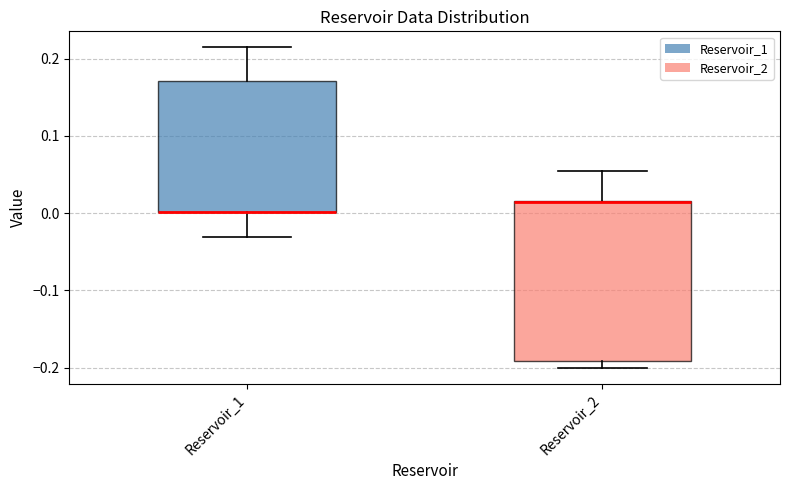

Reading left to right, read every box against the y-axis: the position of its median line, the range the box covers, and the ends of its whiskers. The values are not printed on the chart, so give them approximately, as read against the axis.

Reservoir_1: median 0.00 (drawn on the box's lower edge), box 0.00 to 0.17, whiskers -0.03 to 0.21
Reservoir_2: median 0.01 (drawn on the box's upper edge), box -0.19 to 0.02, whiskers -0.20 to 0.05